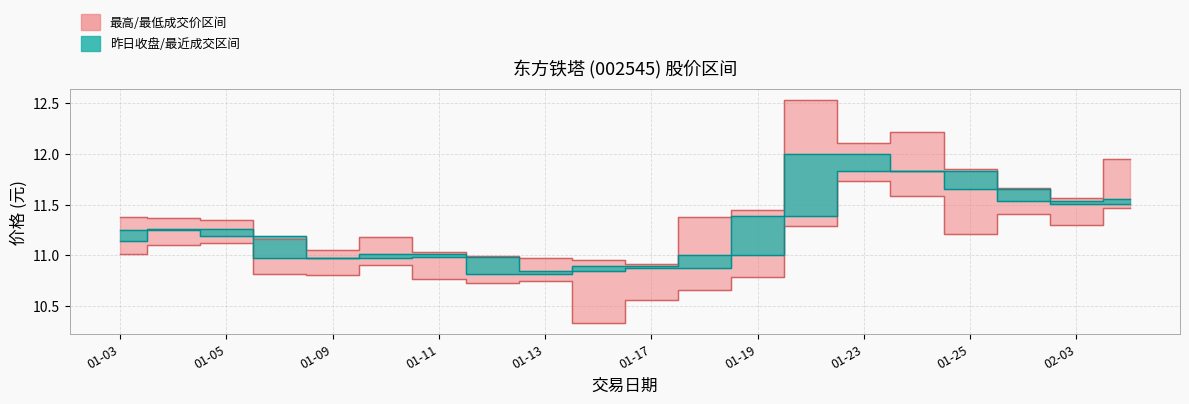

True or false: 最低成交 and 最近成交 intersect in this chart.

False